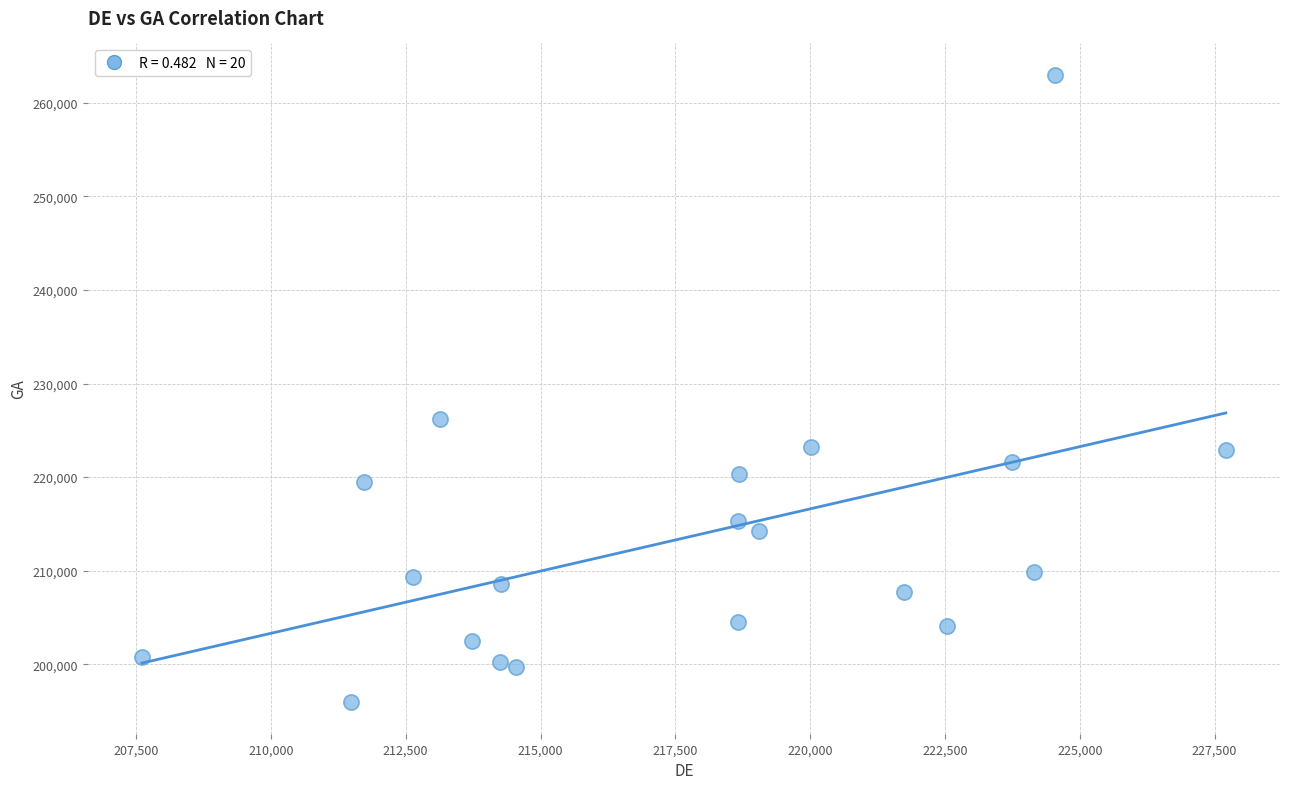

What Y value in the scatter plot is closest to 229460?

226250.3